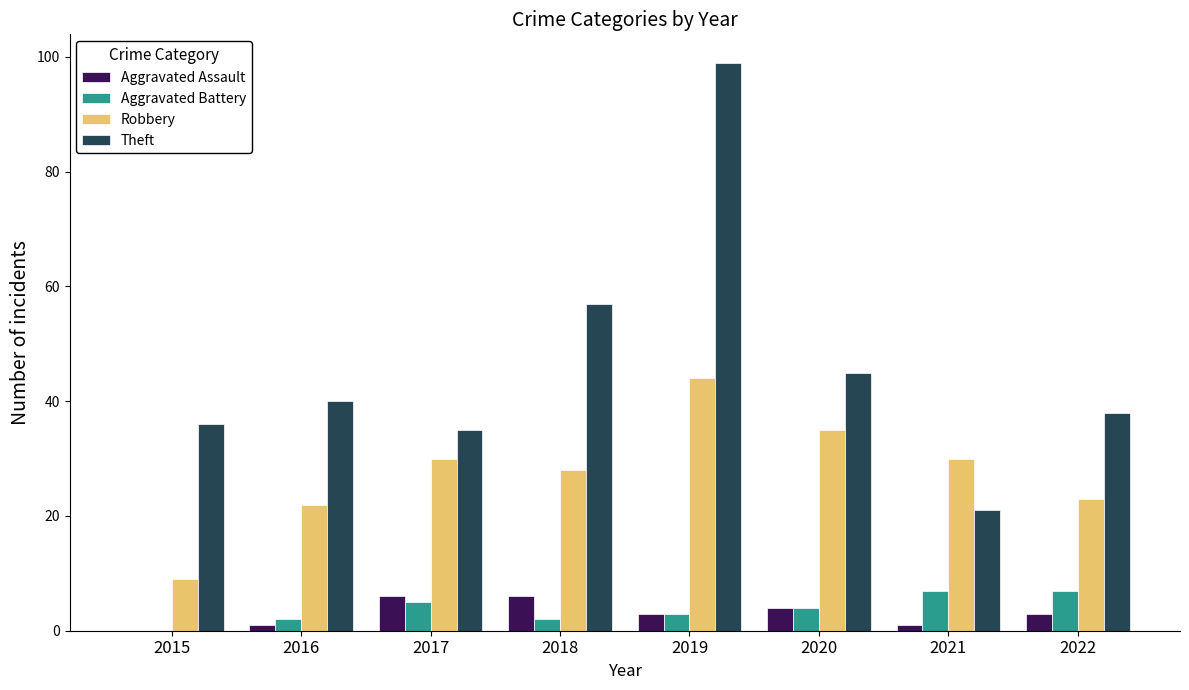

The value of Robbery at 2016 is 35. True or false?

False